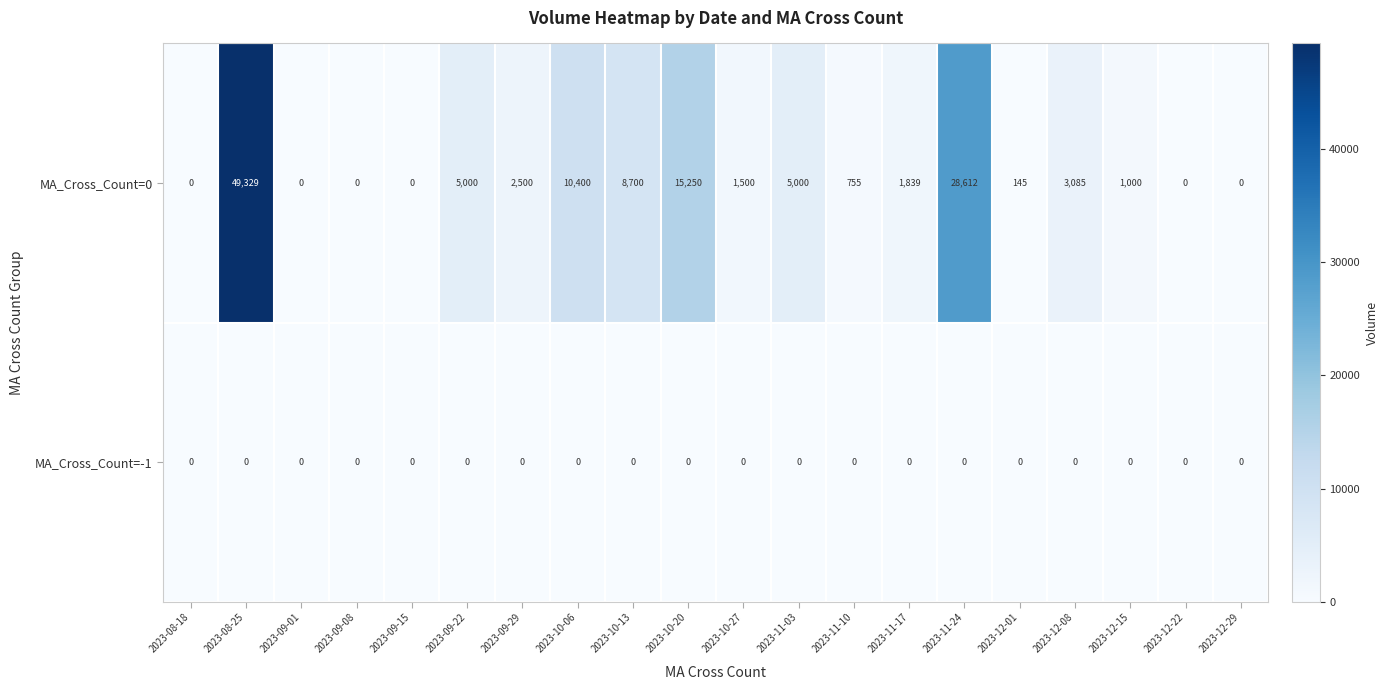

Rank the series at 2023-12-08 from lowest to highest value.

MA_Cross_Count=-1, MA_Cross_Count=0